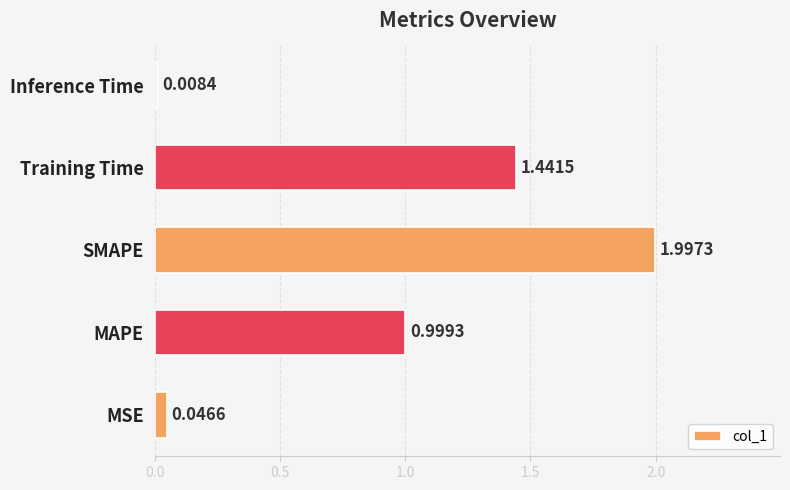

Which category has the lowest value across all series?

Inference Time